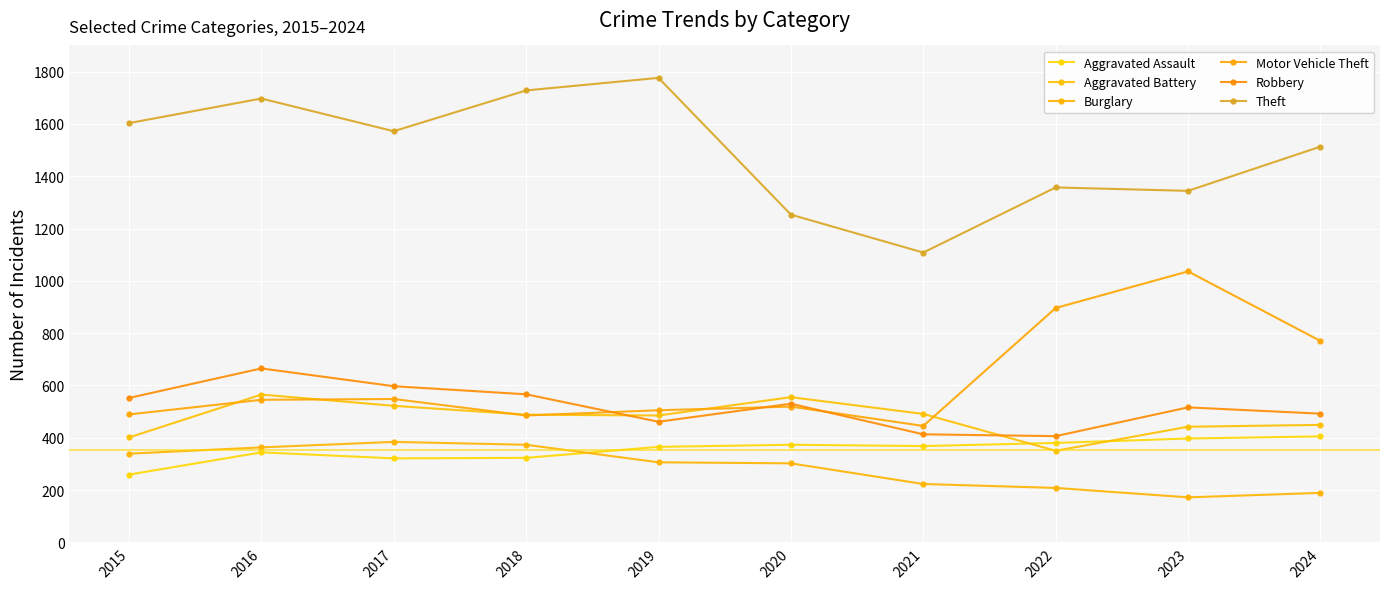

What are all the series names shown in the legend?

Aggravated Assault, Aggravated Battery, Burglary, Motor Vehicle Theft, Robbery, Theft